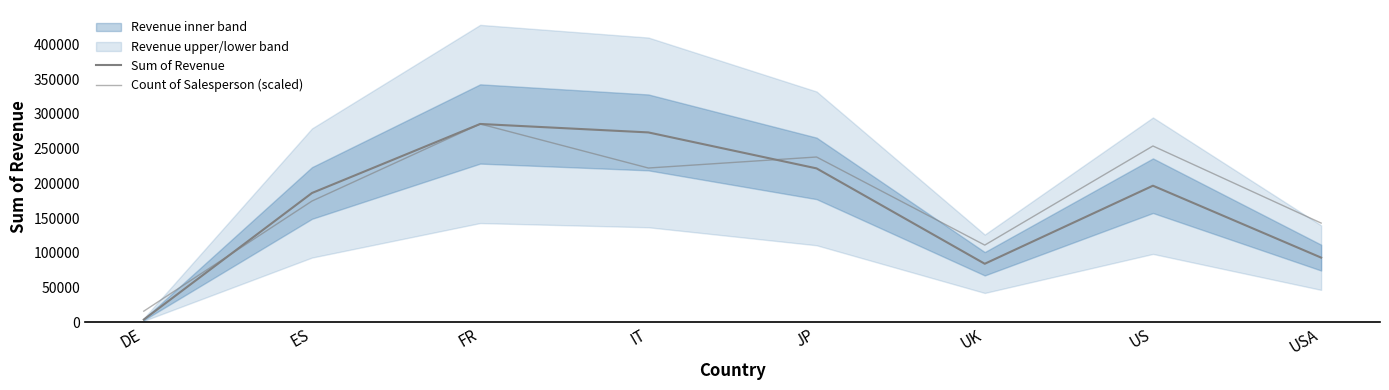

The Sum of Revenue series shows 84150.0 at UK. True or false?

True